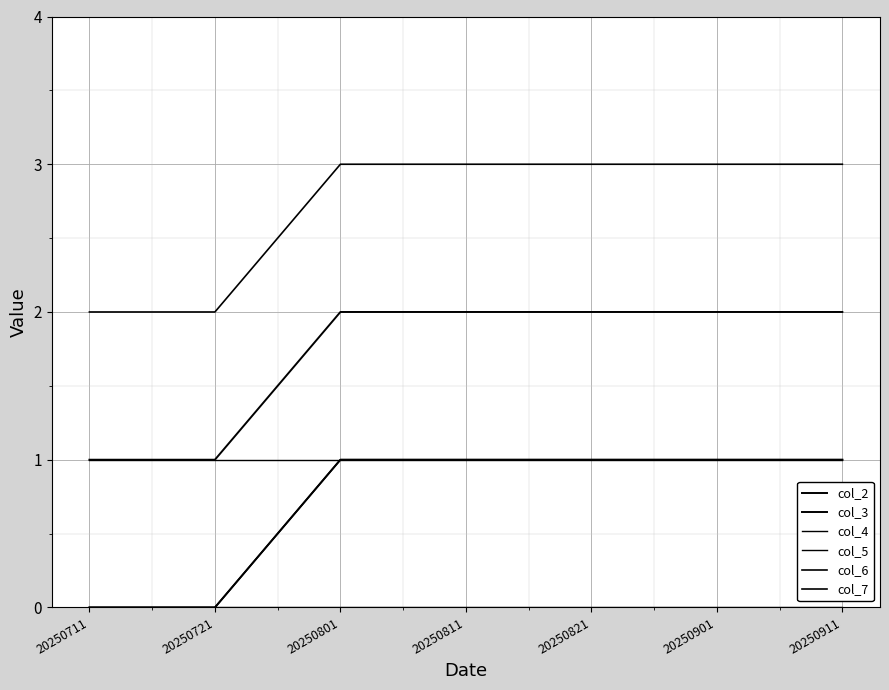

Reading left to right, list all the values displayed in this chart.

col_2: 0	0	1	1	1	1	1
col_3: 1	1	2	2	2	2	2
col_4: 0	0	0	0	0	0	0
col_5: 1	1	1	1	1	1	1
col_6: 0	0	1	1	1	1	1
col_7: 2	2	3	3	3	3	3